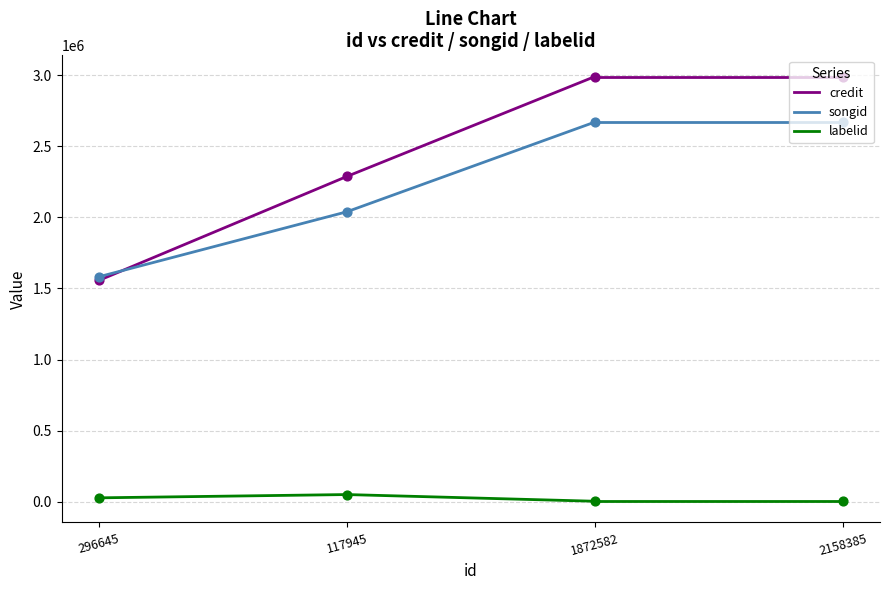

What is the total value across all series at 117945?

4376354